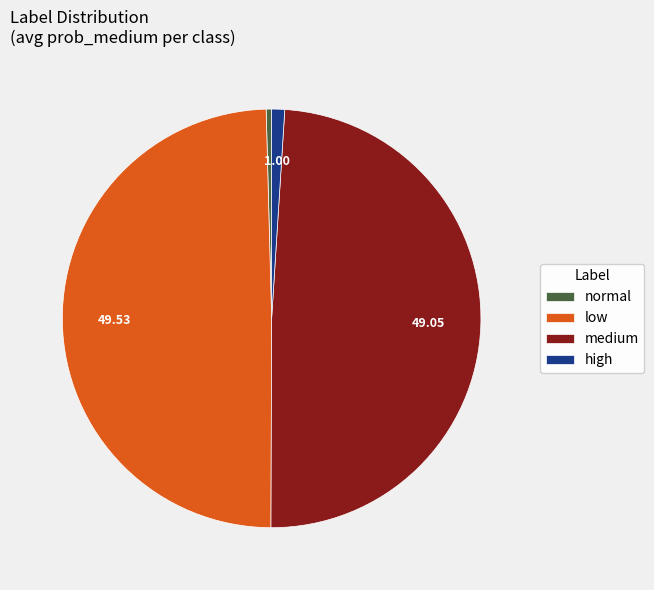

Is the sum of high and low greater than half?

Yes